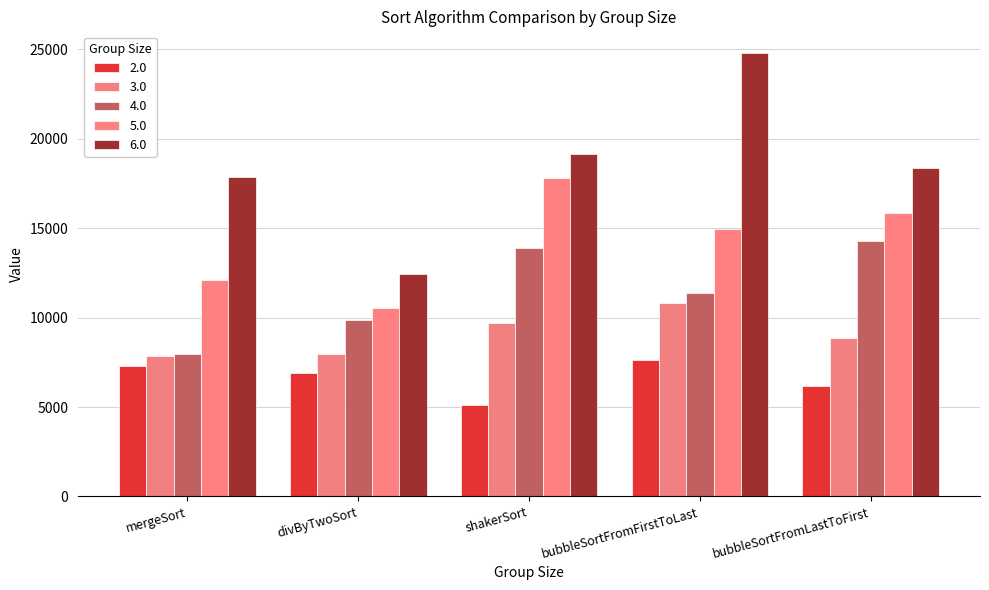

What is the sum of all 5.0 values?

71298